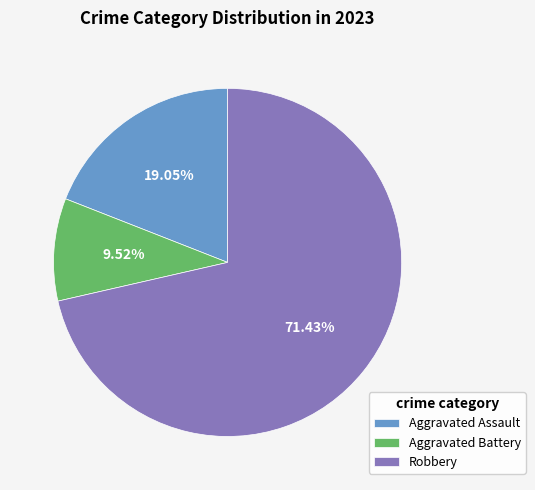

To the nearest percent, what percentage of the pie is Aggravated Battery?

10%